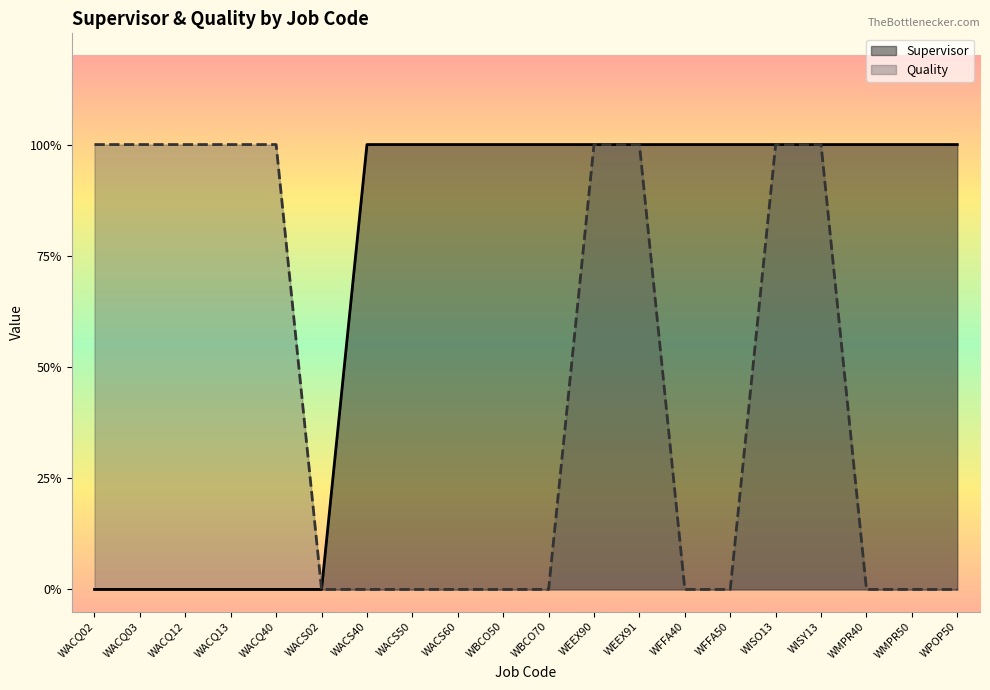

True or false: Quality and Supervisor cross at least once.

False